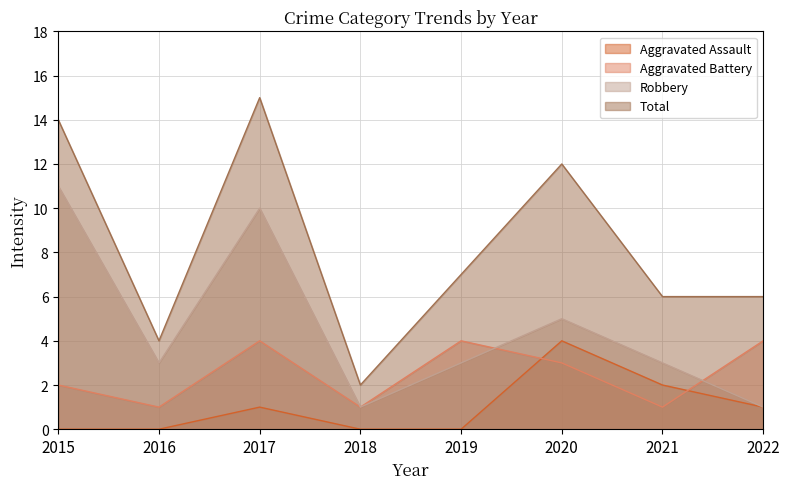

What is the value of the Aggravated Battery point at the 1st from the left?

2